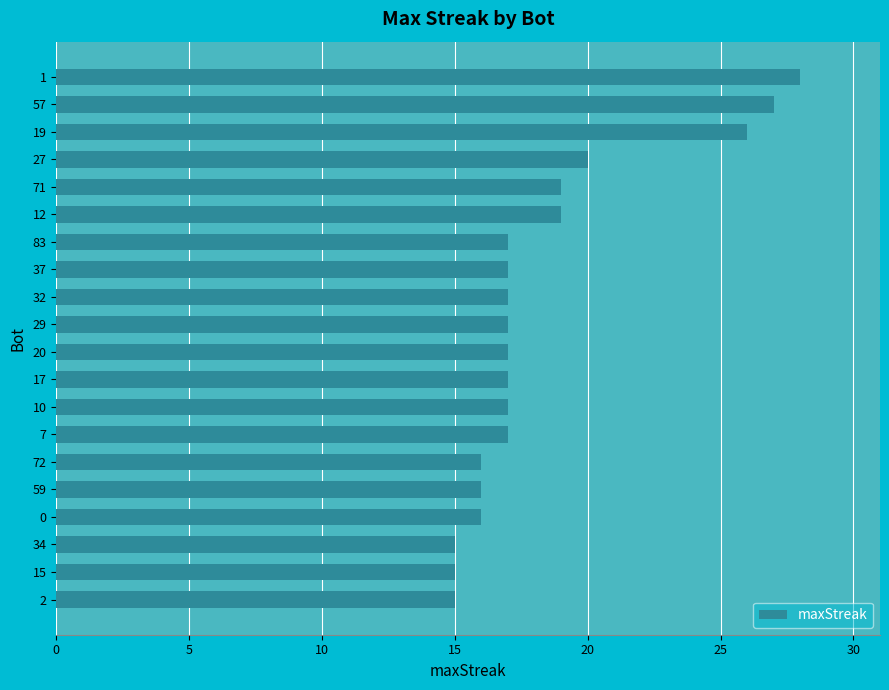

Are the bars grouped side by side (vs. stacked)?

No